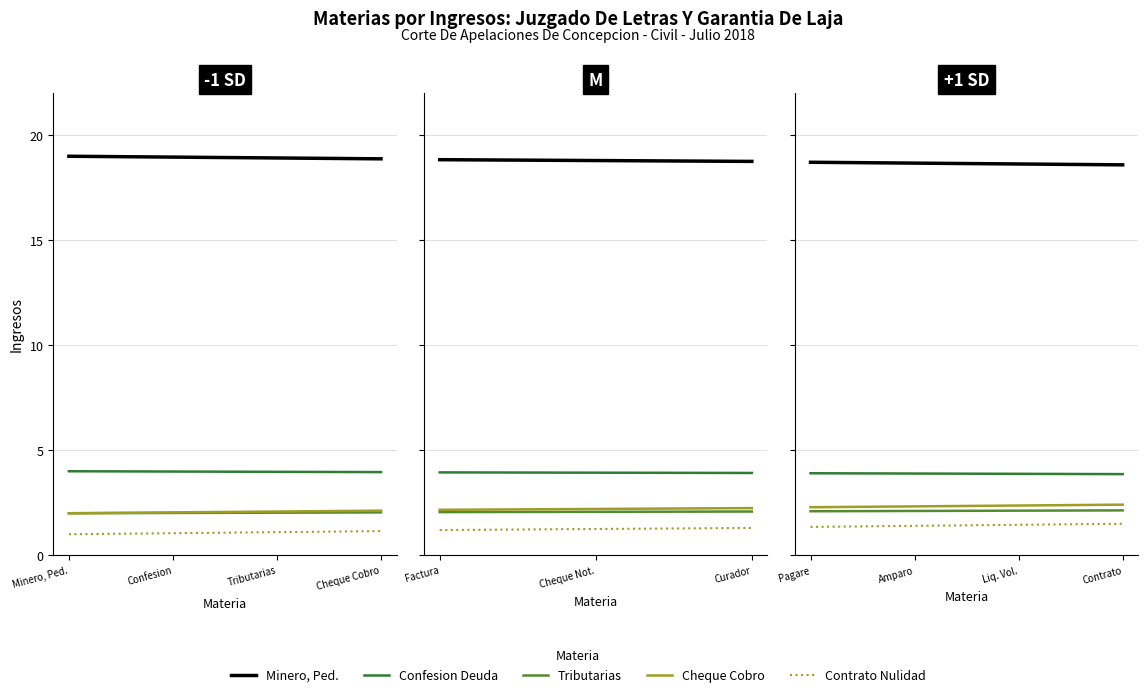

What are all the series names shown in the legend?

Minero, Ped., Confesion Deuda, Tributarias, Cheque Cobro, Contrato Nulidad